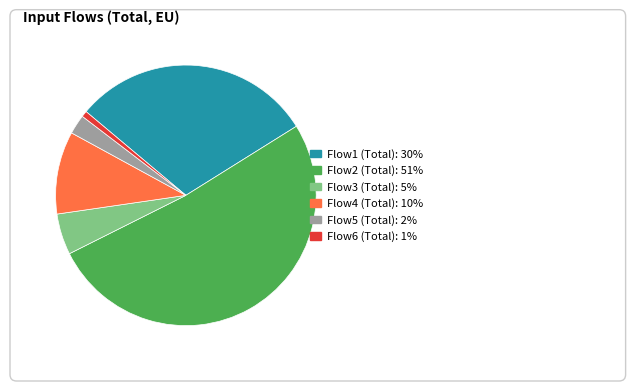

What is the largest slice in the pie chart?

Flow2 (Total)